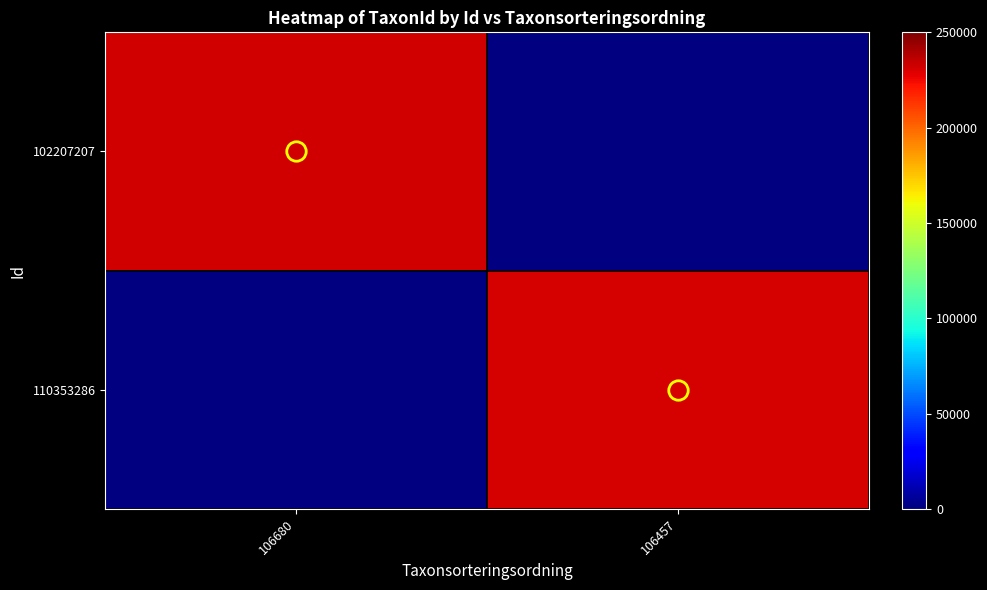

The value of 102207207 at 106680 is 335076.0. True or false?

False